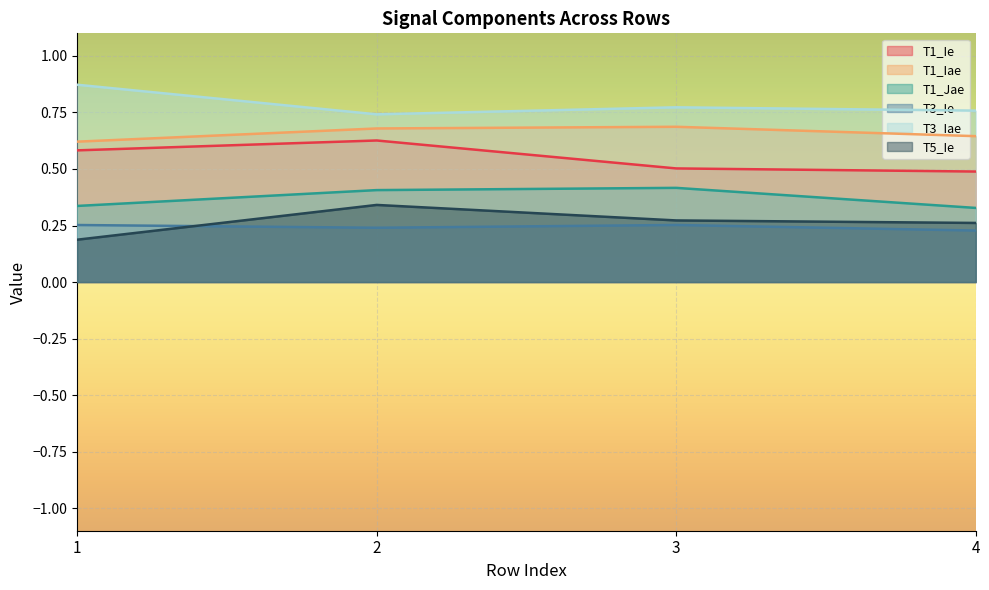

At which label is T1_Iae closest to 0?

1